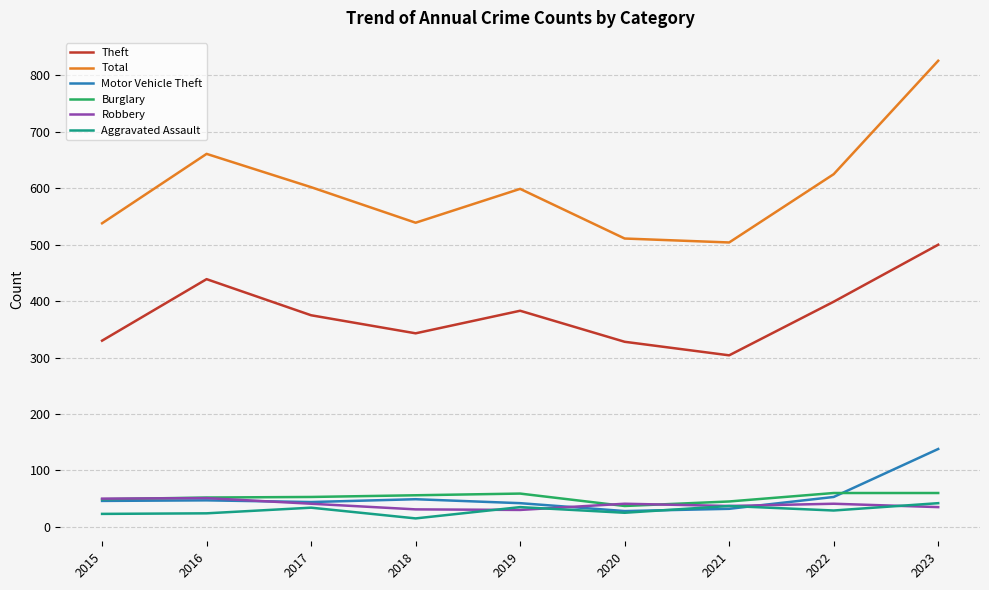

Which label corresponds to the largest value in the chart?

2023